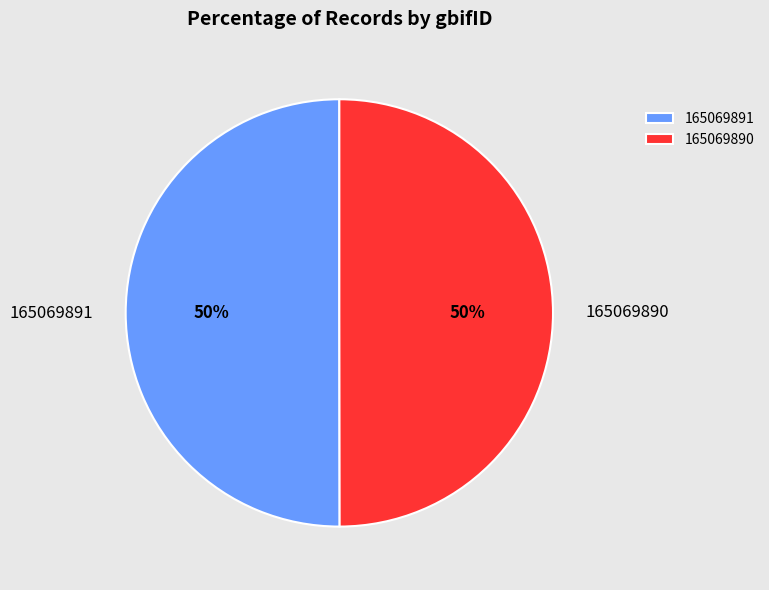

Do 165069891 and 165069890 together represent more than half of the pie?

Yes